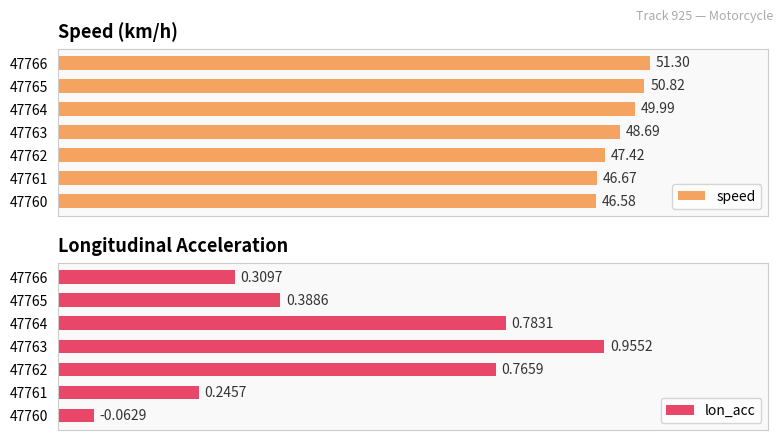

At 47760, list the series in order from smallest to largest.

lon_acc, speed